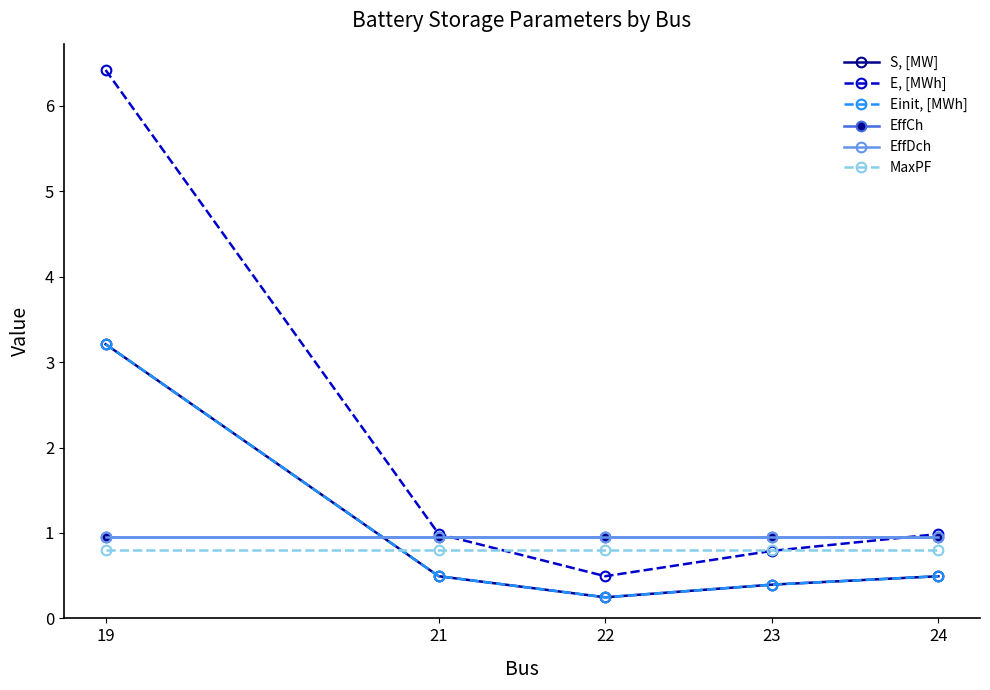

What is the difference between the highest and lowest values at 24?

0.5